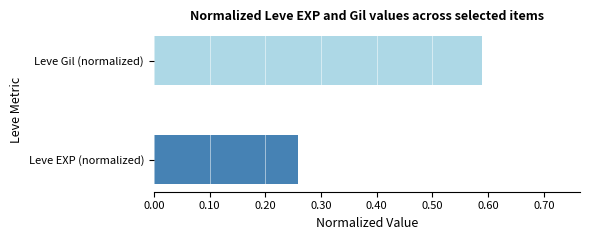

What is the approximate value at Leve EXP (normalized)?

0.3